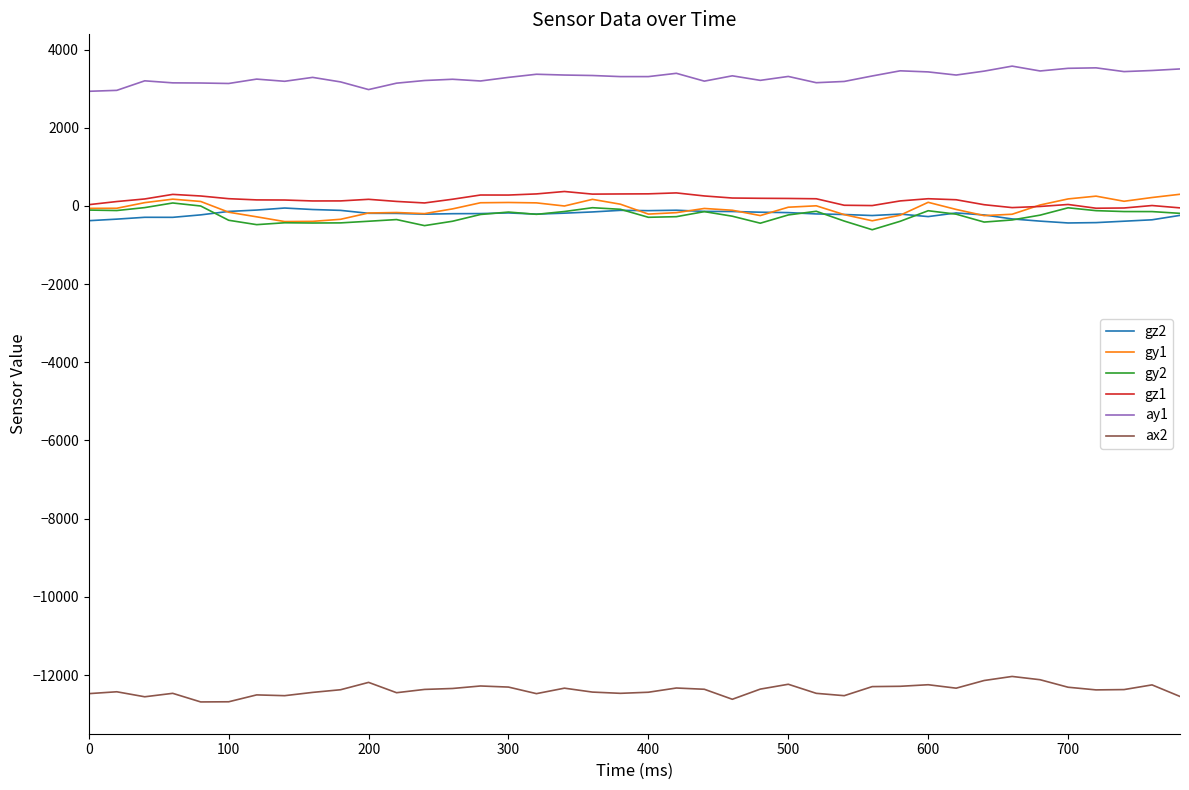

True or false: ax2 and ay1 intersect in this chart.

False